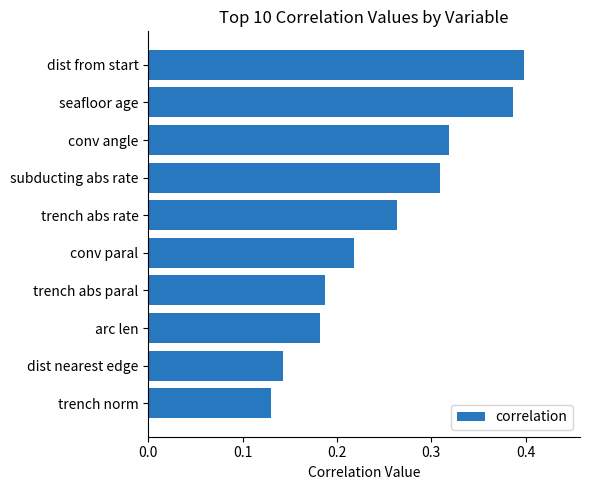

Which category has the highest value across all series?

dist from start